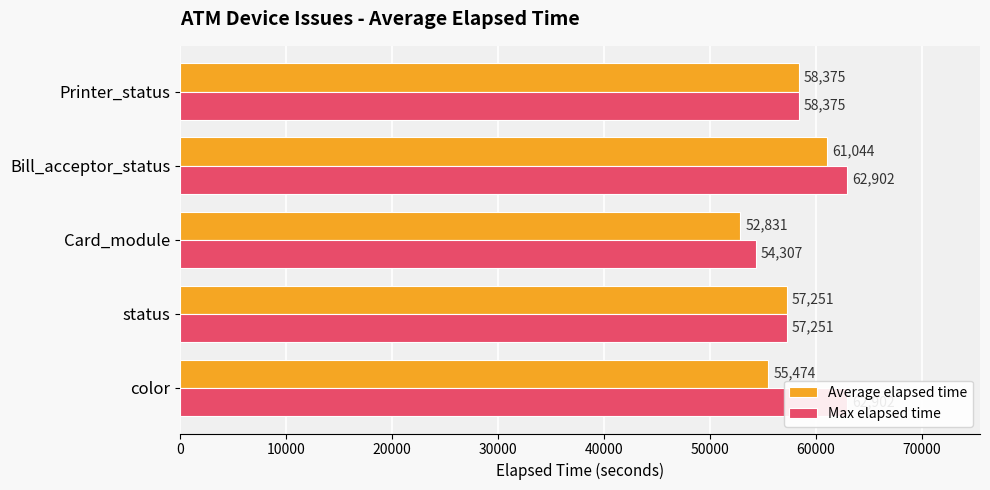

What is the sum of all Max elapsed time values?

295737